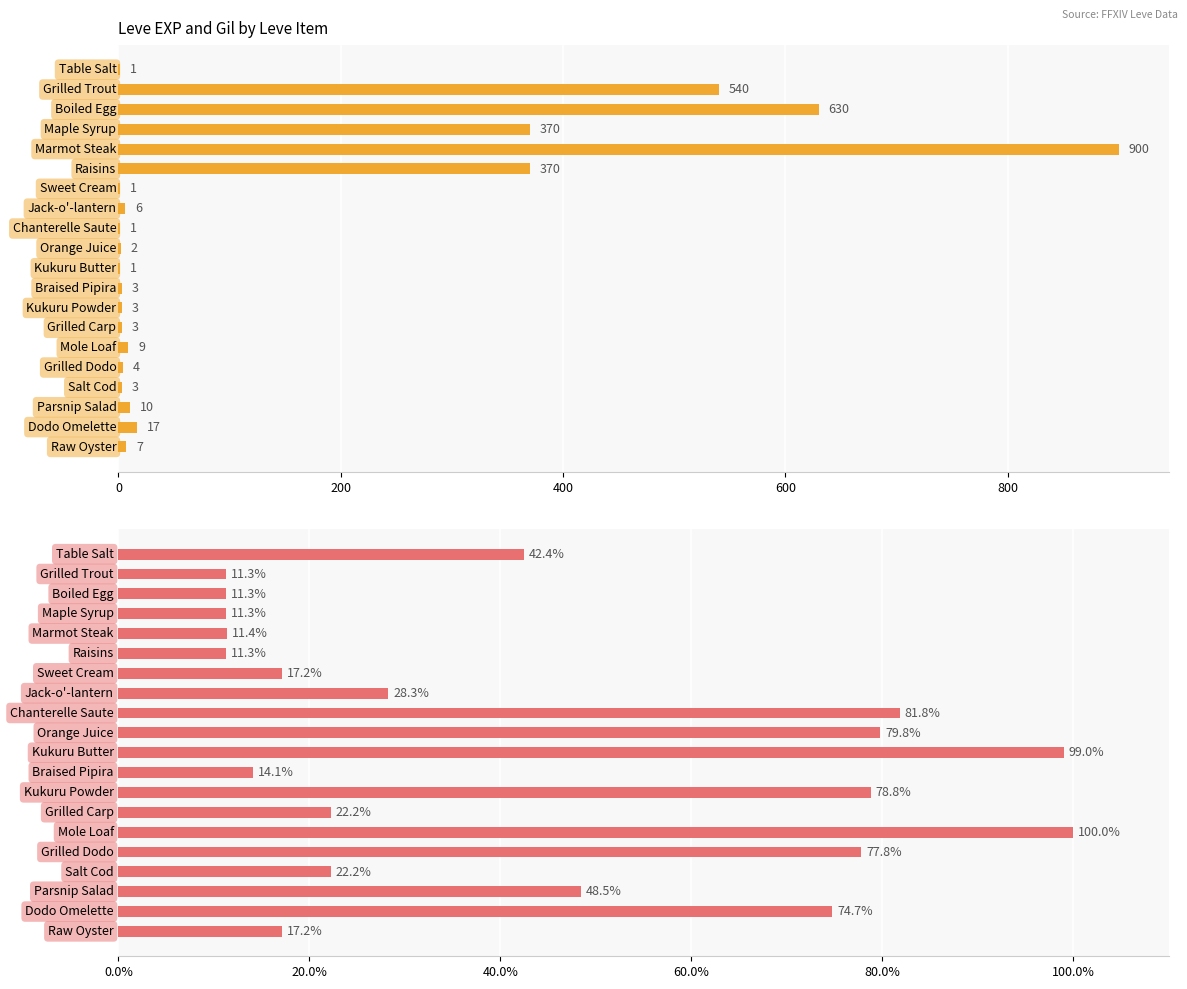

What is the average value of the Leve EXP series?

144.1